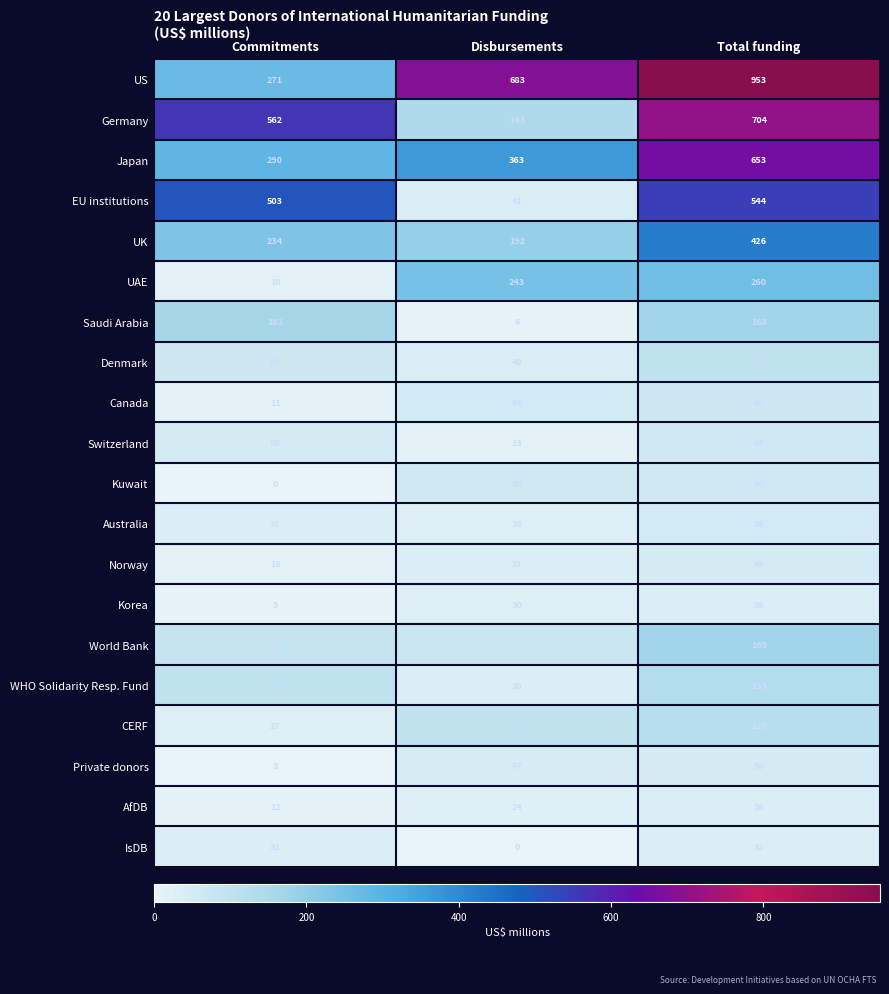

Which series changed the most between Disbursements and Total funding?

Germany